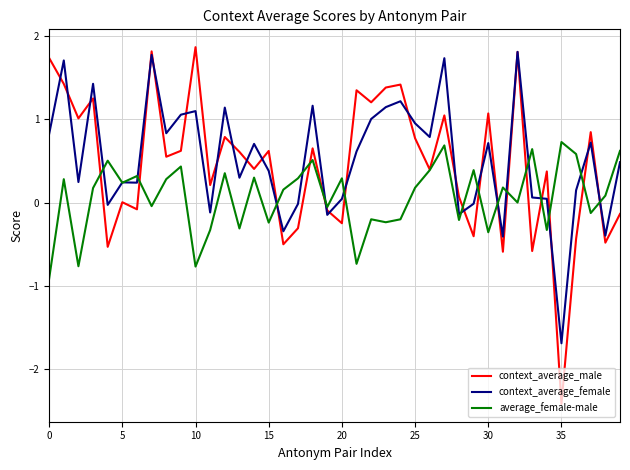

Which series has the widest spread of values?

context_average_male